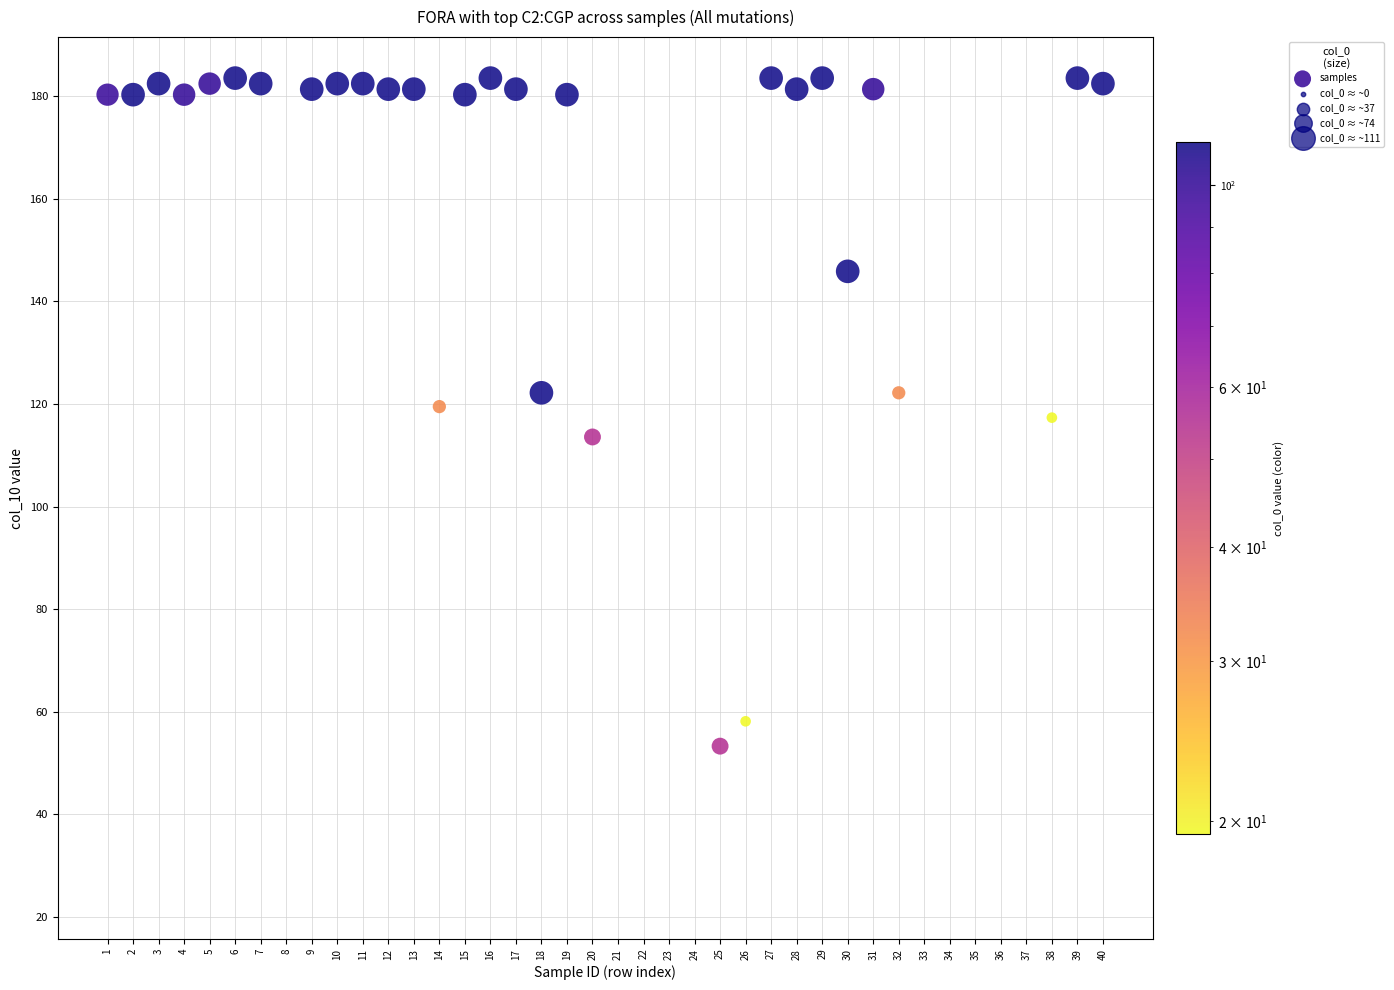

What Y value in the scatter plot is closest to 103?

111.4